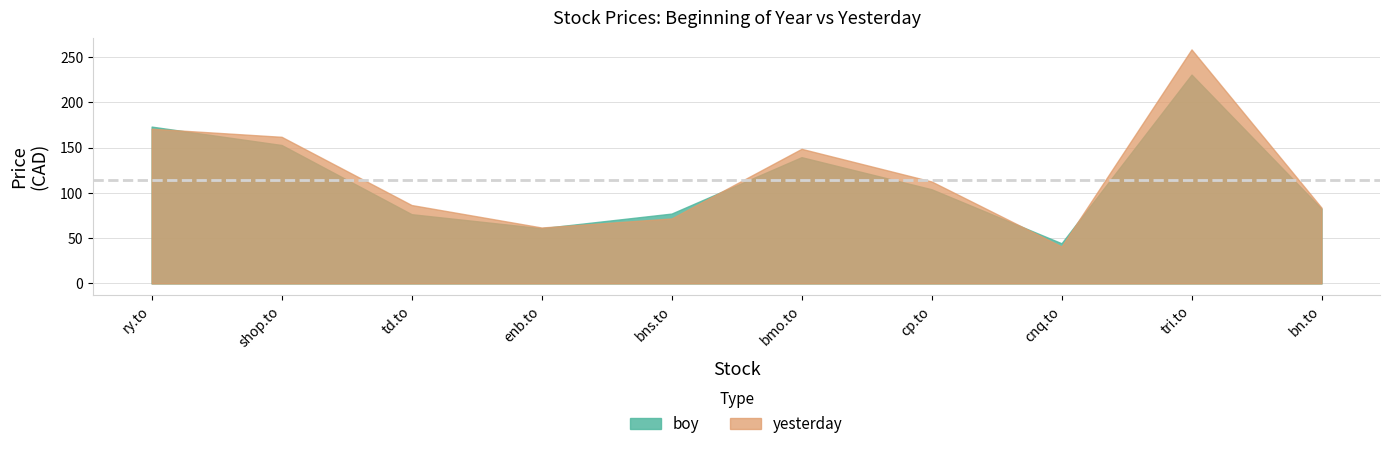

What is the sum of the yesterday values at shop.to and bmo.to?

310.8